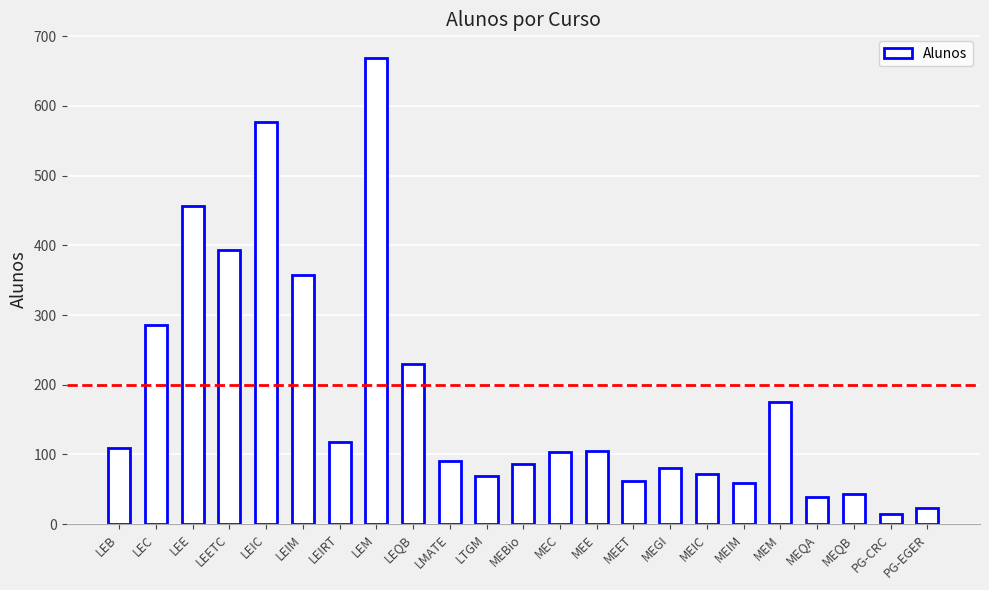

What is the sum of all values?

4221